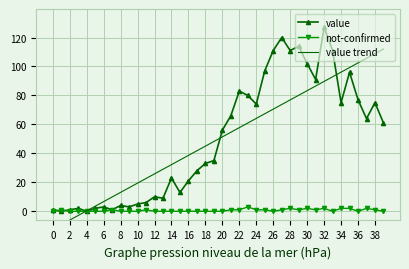

After their last crossing, which series has the higher values: not-confirmed or value?

value